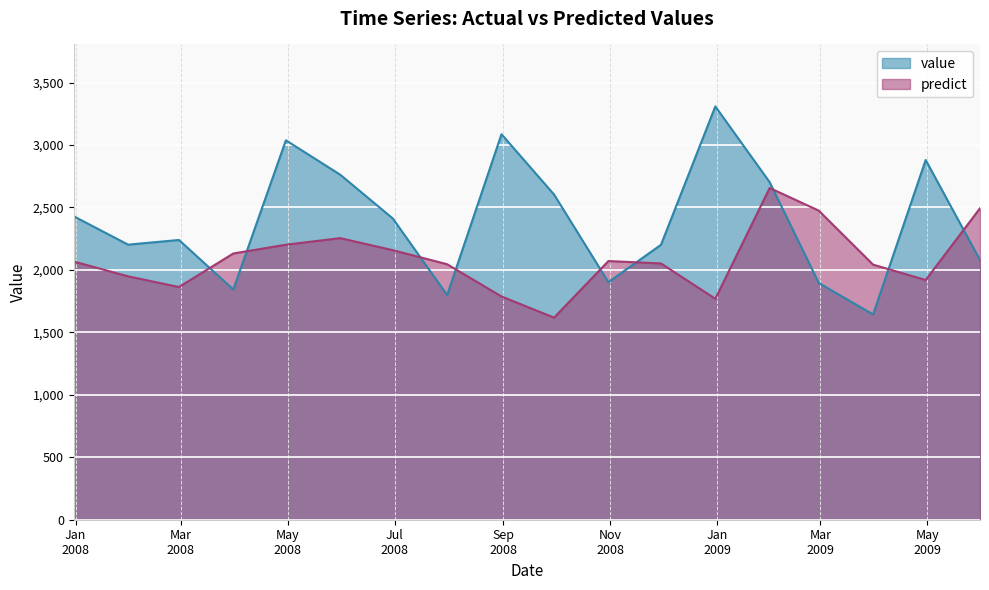

How many data points in value are less than 2411?

9